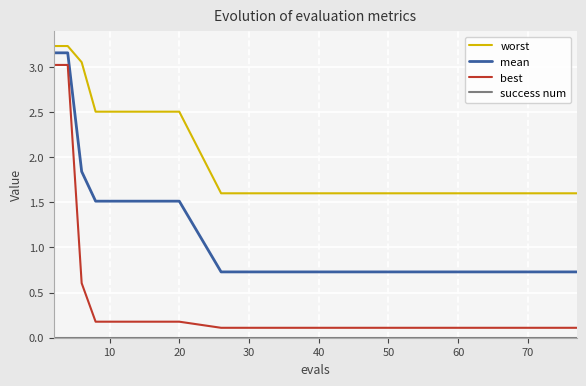

Which series has the largest range (max minus min)?

best